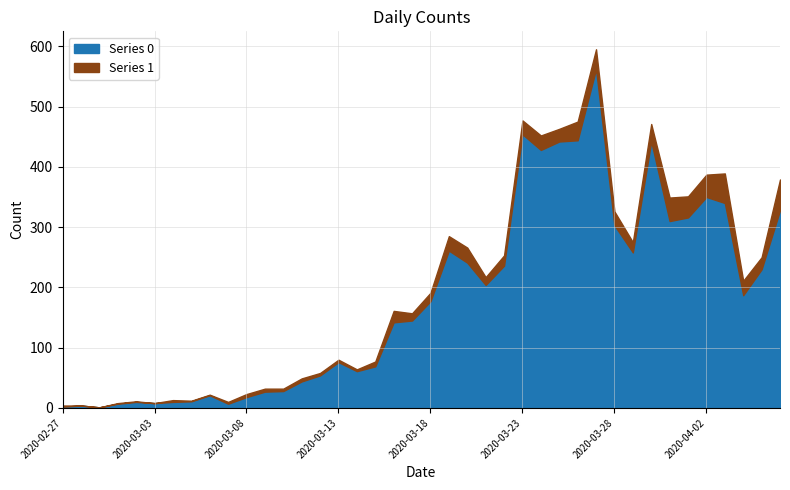

Reading left to right, list all the values displayed in this chart.

0: 2	4	1	7	10	8	10	11	21	7	18	27	28	44	54	76	61	69	142	145	177	261	241	204	236	454	428	442	444	562	303	258	442	310	316	350	340	187	230	328
1: 2	0	0	1	1	0	3	1	1	3	5	5	4	5	4	4	3	8	19	12	14	24	25	13	17	23	24	21	31	33	23	17	29	39	35	37	49	24	20	51